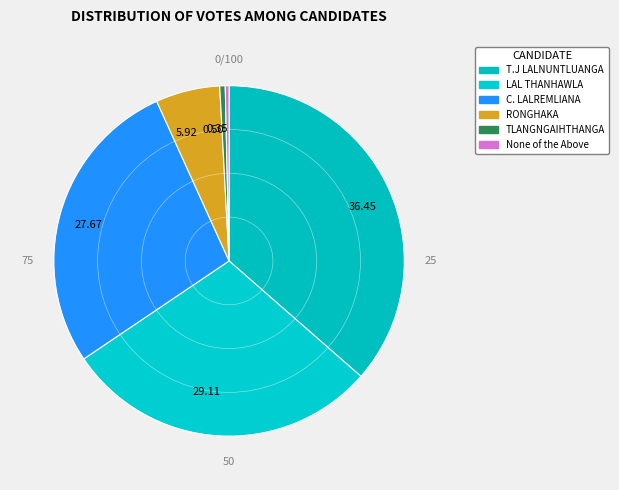

Which slice is the largest?

36.45